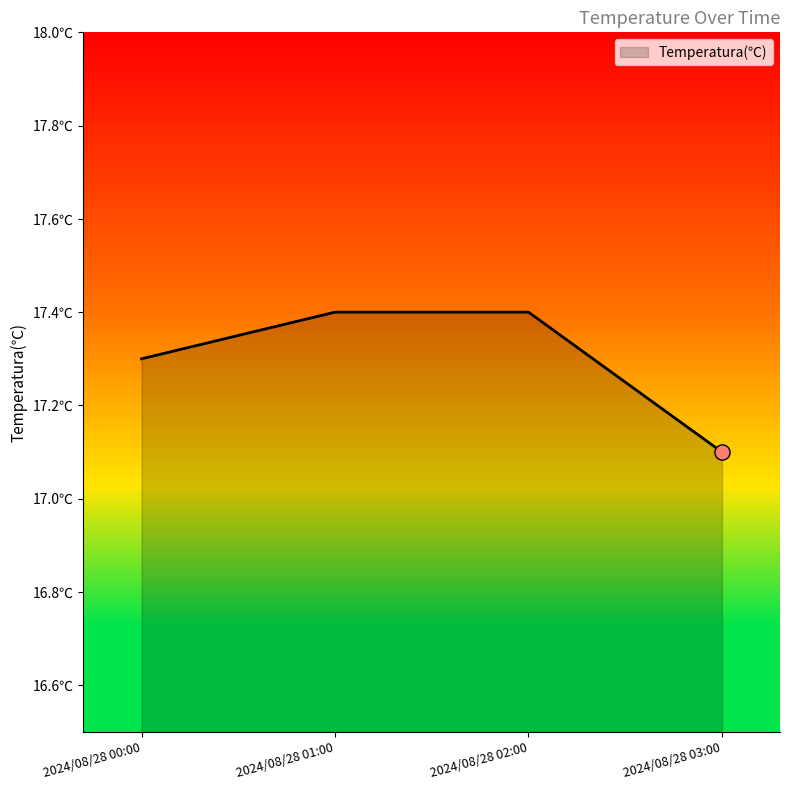

What is the change in value from 2024/08/28 00:00 to 2024/08/28 03:00?

-0.2